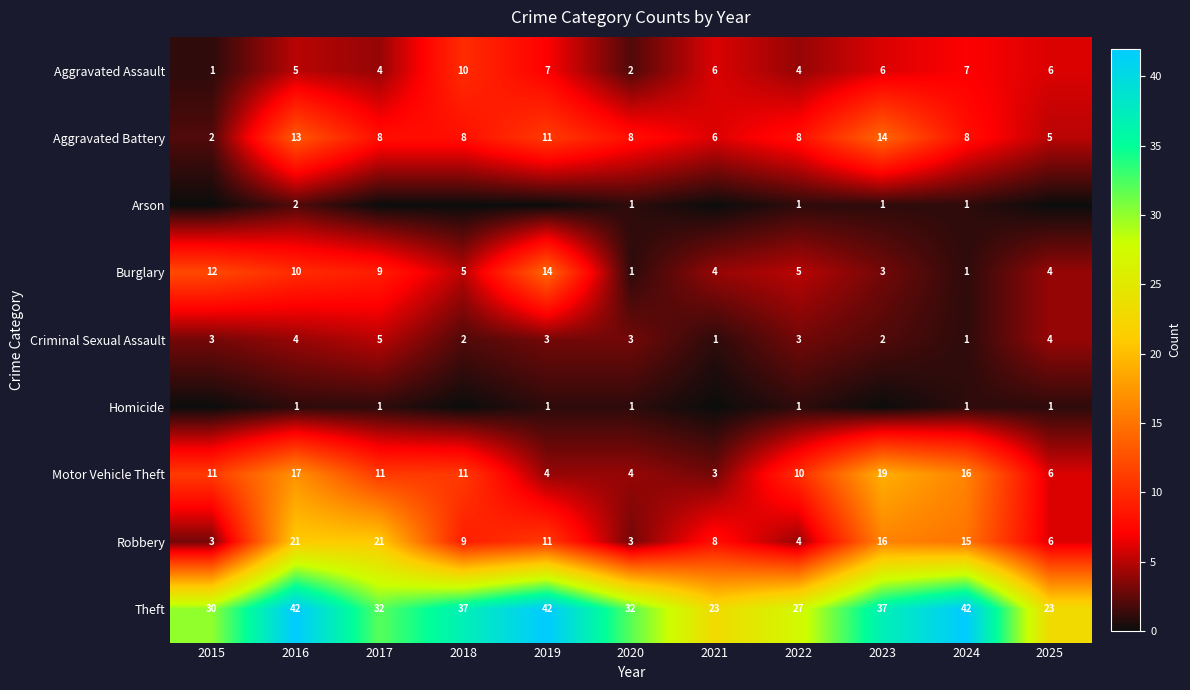

Where does the Criminal Sexual Assault series first go above 3?

2016